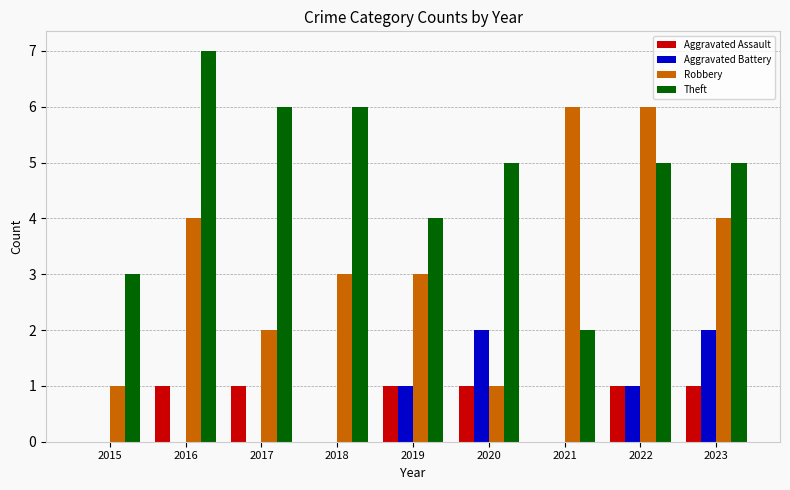

How many groups of bars are there?

9